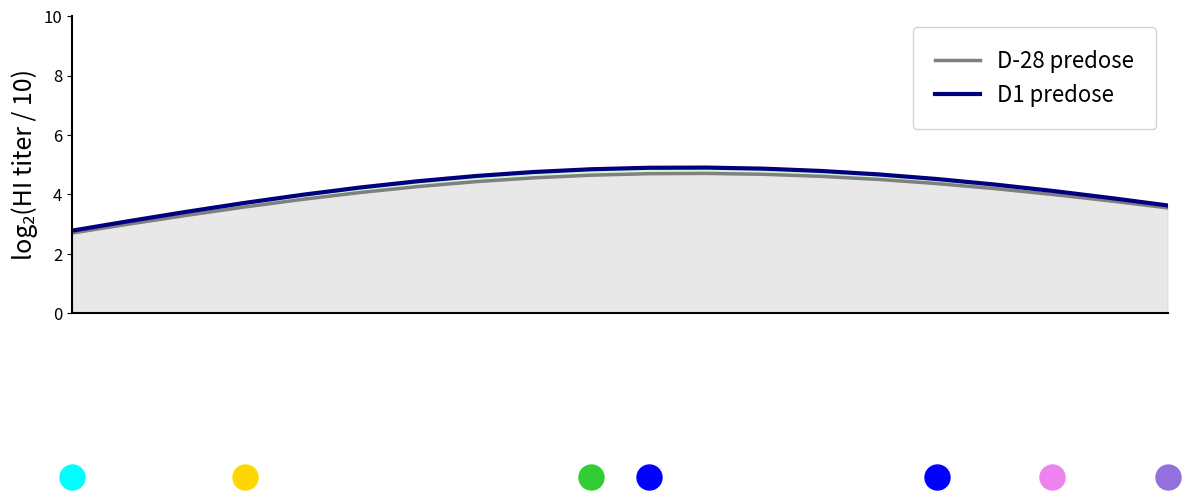

What are all the series names shown in the legend?

D-28 predose, D1 predose